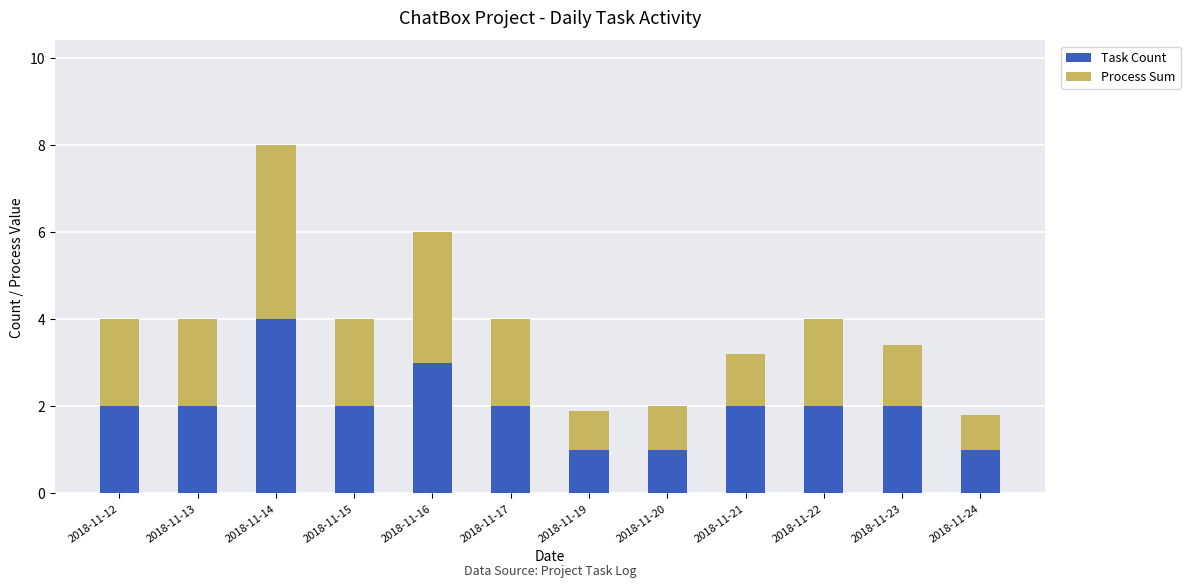

What is the minimum value for Task Count?

1.0